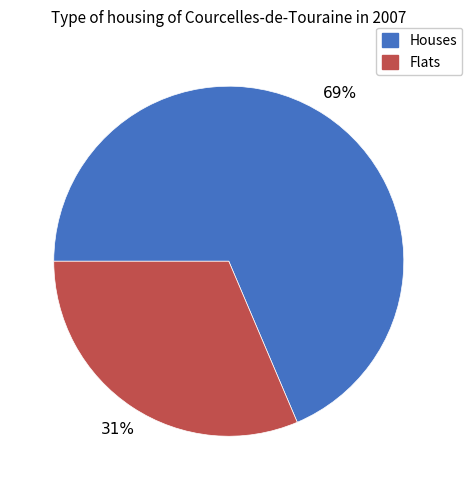

Rank the categories by value from lowest to highest.

Flats, Houses